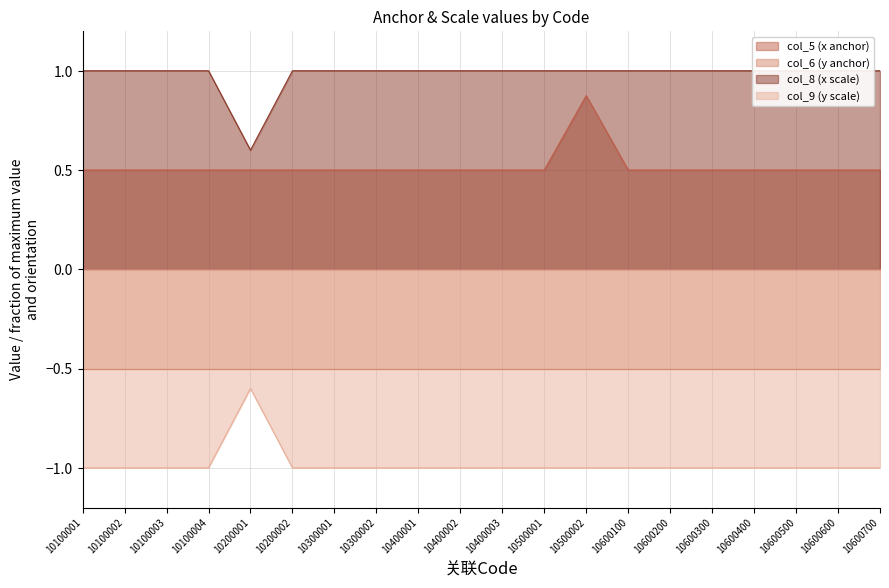

At which label does col_5 (x anchor) reach its peak?

10500002